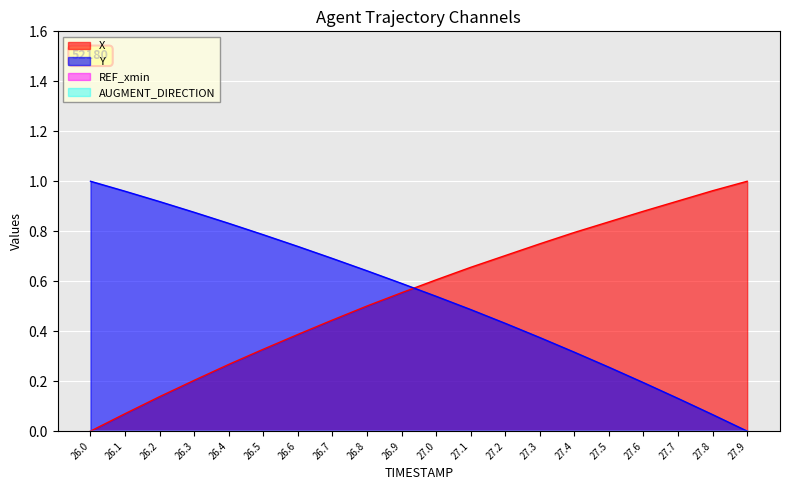

The X series shows 1.7 at 27.9. True or false?

False